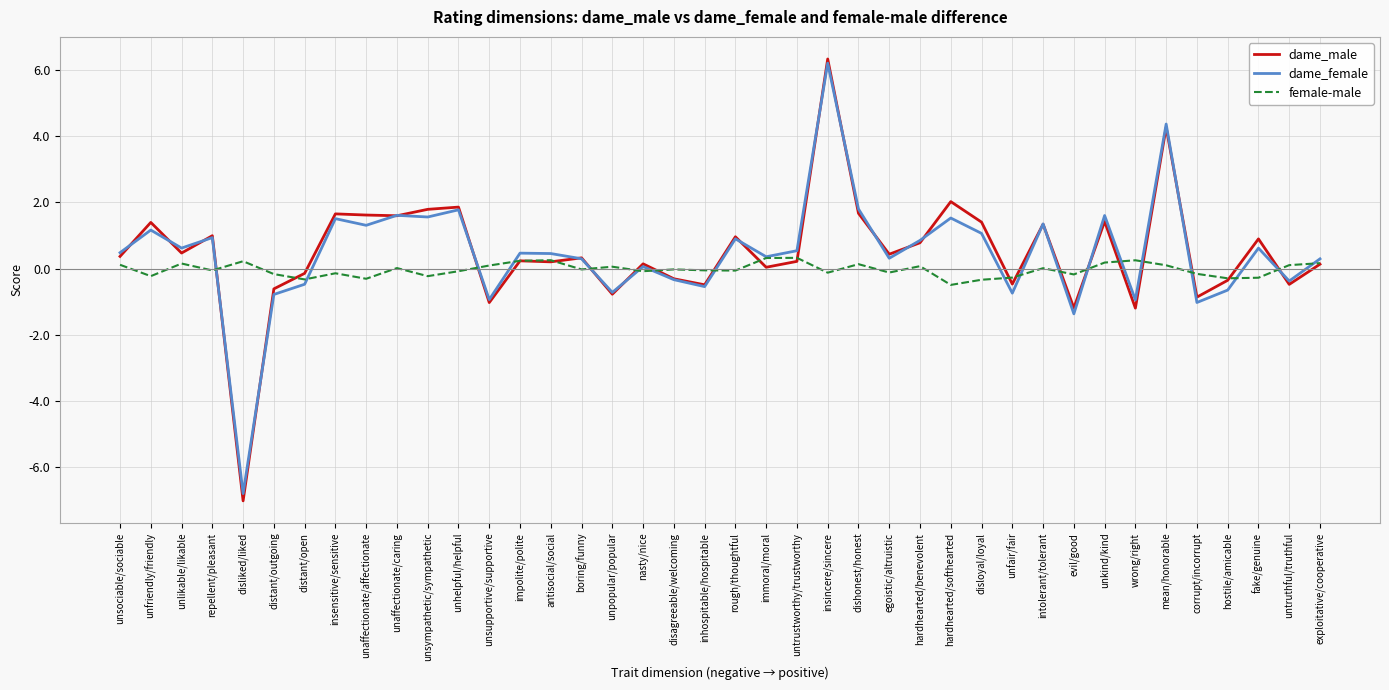

True or false: dame_male has a value of 1.0 at repellent/pleasant.

True